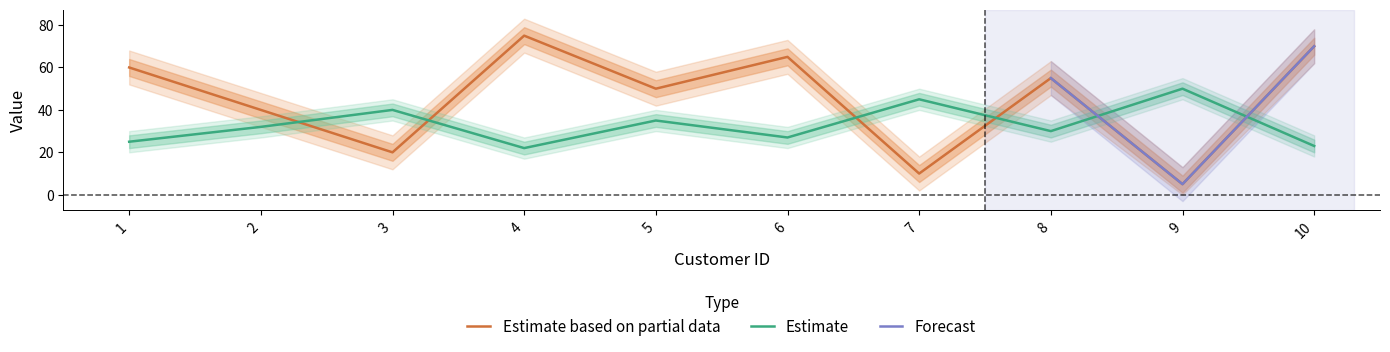

The value of age at 10 is 39. True or false?

False